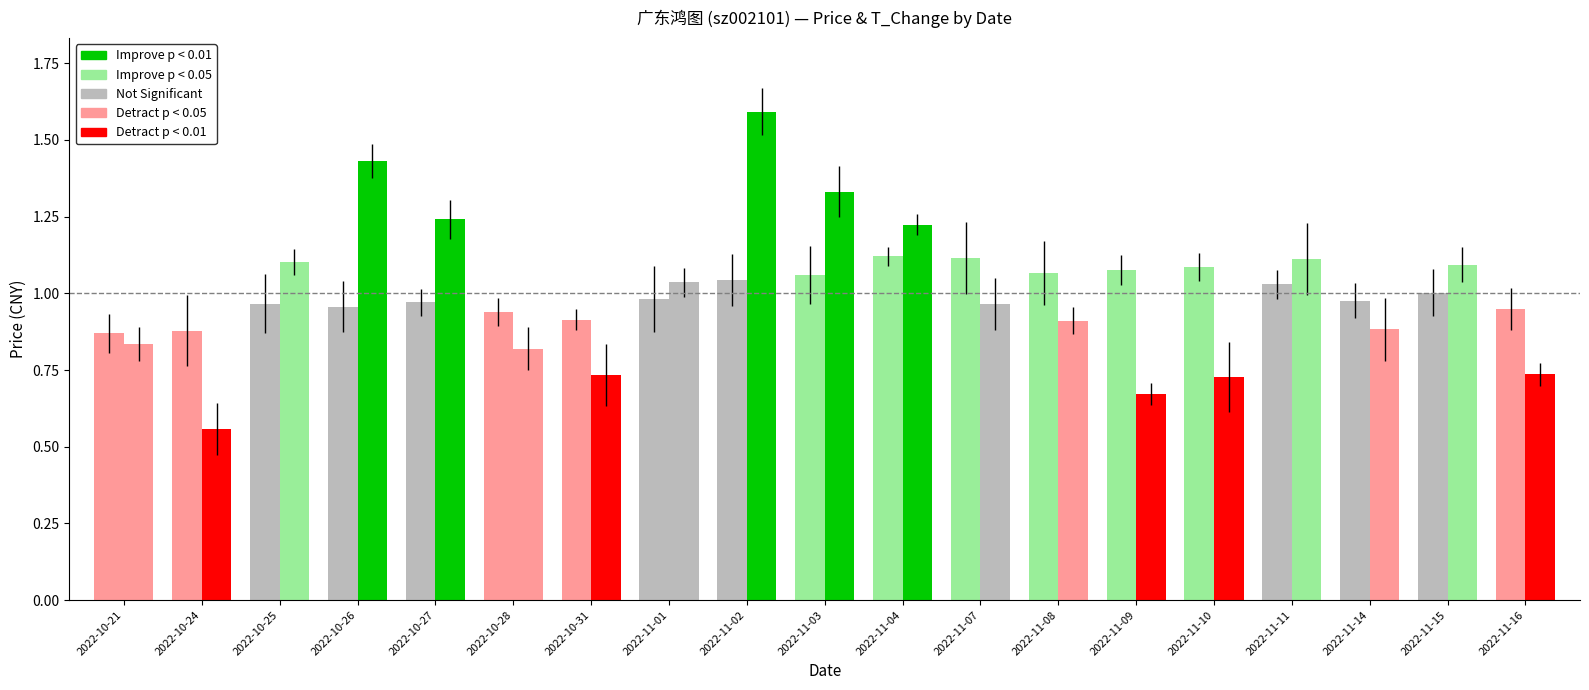

How many distinct data groups are displayed?

2